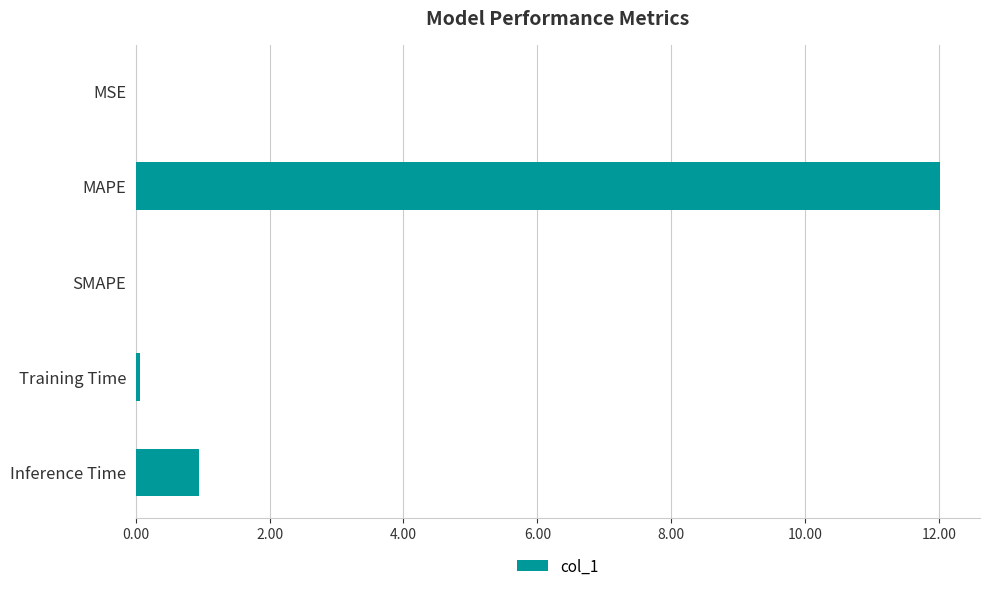

What is the maximum value shown in the chart?

12.0